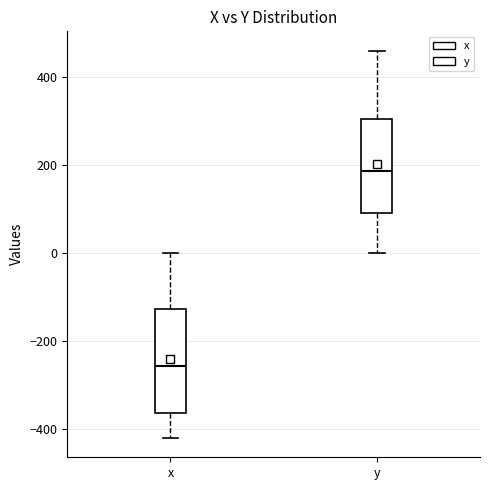

Reading left to right, read every box against the y-axis: the position of its median line, the range the box covers, and the ends of its whiskers. The values are not printed on the chart, so give them approximately, as read against the axis.

x: median -260, box -360 to -120, whiskers -420 to 0
y: median 180, box 100 to 300, whiskers 0 to 460